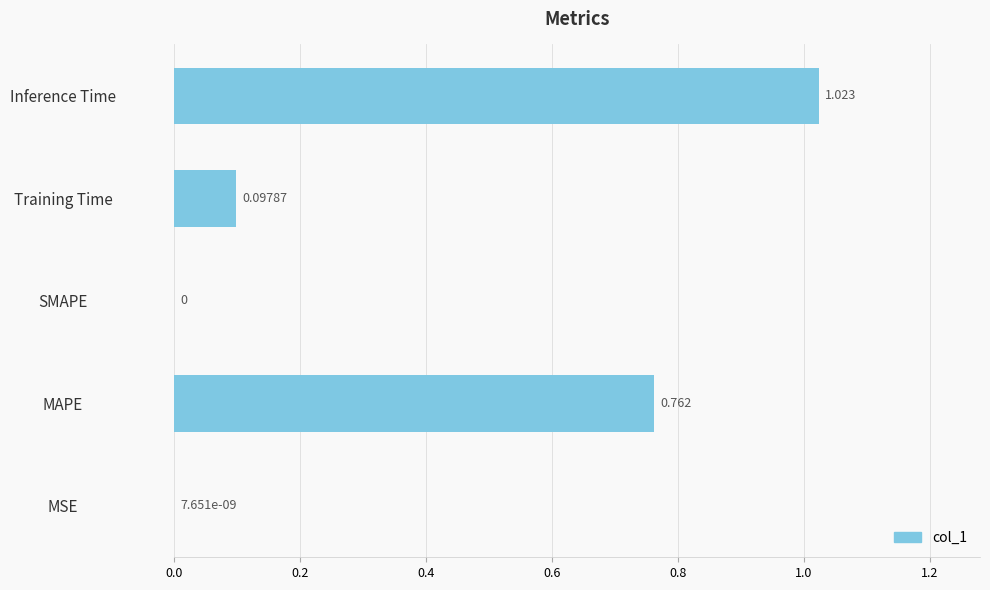

Which category has the highest value across all series?

Inference Time